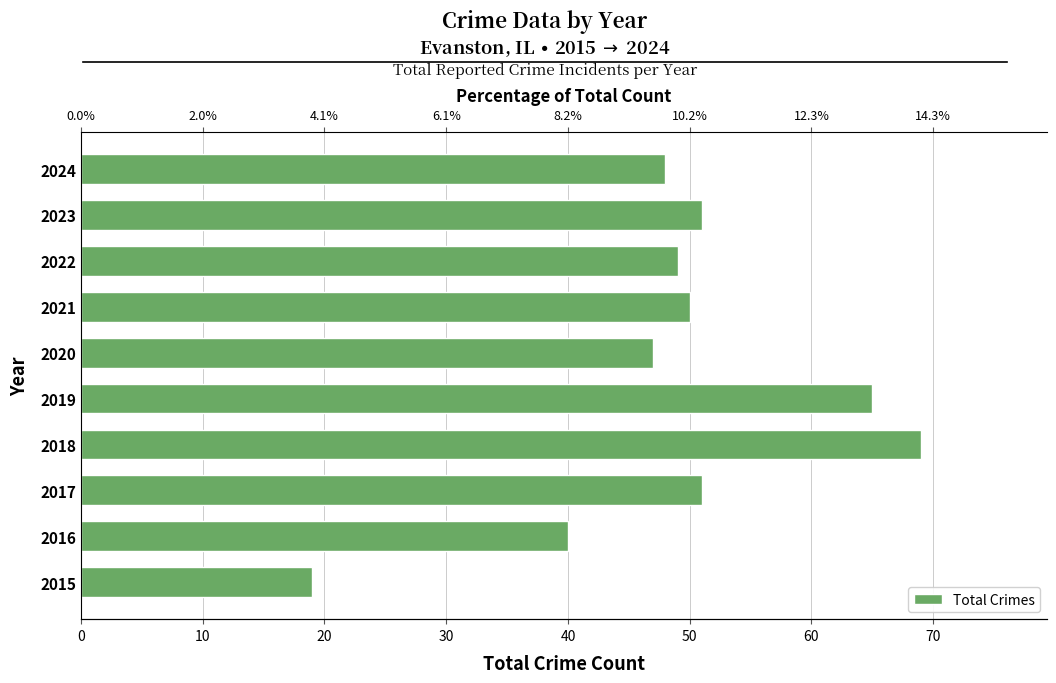

Are the bars horizontal?

Yes